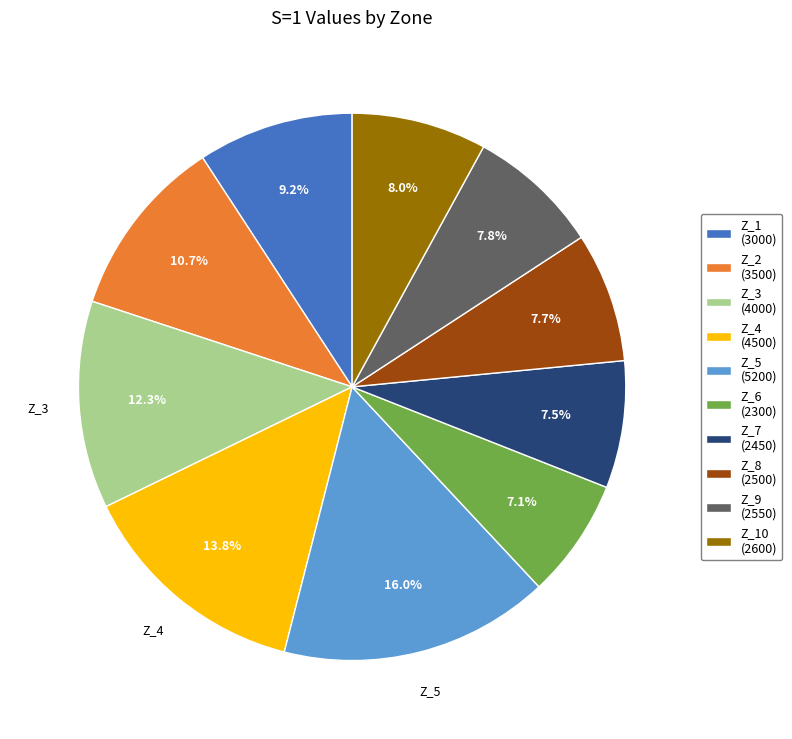

Which has a higher value, Z_10 (2600) or Z_1 (3000)?

Z_1 (3000)